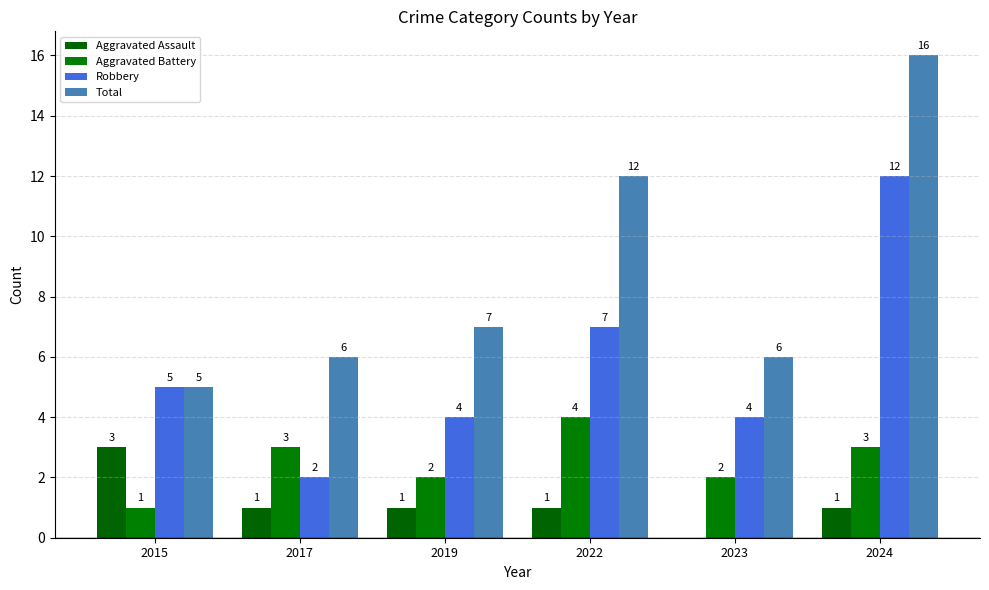

At which label does Aggravated Battery first exceed 3?

2022